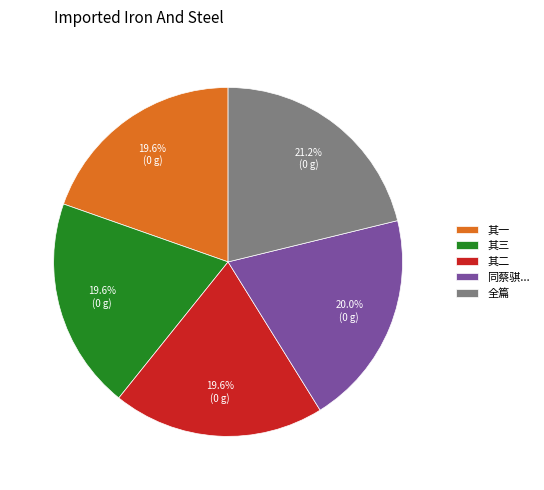

Is there a majority slice in this chart?

No